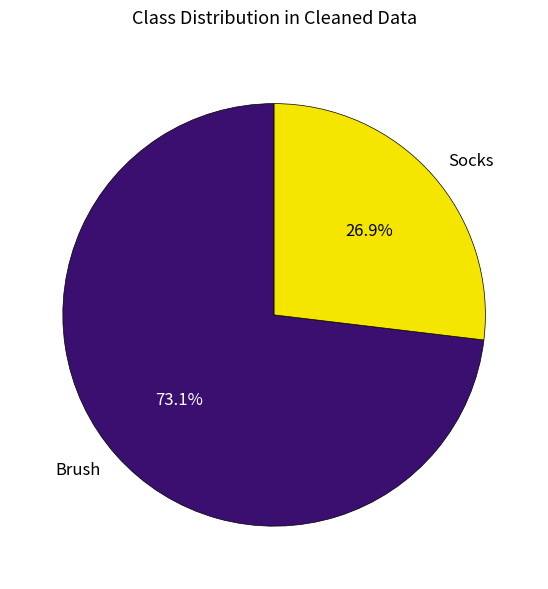

Is the sum of Socks and Brush greater than half?

Yes